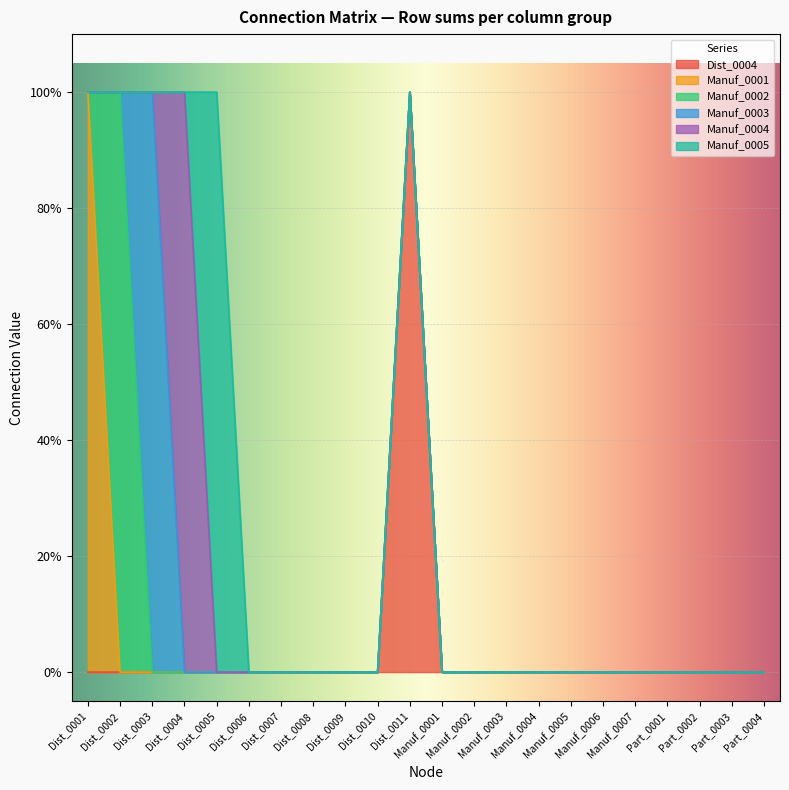

Which has a higher value, Dist_0005 or Dist_0003?

Dist_0005